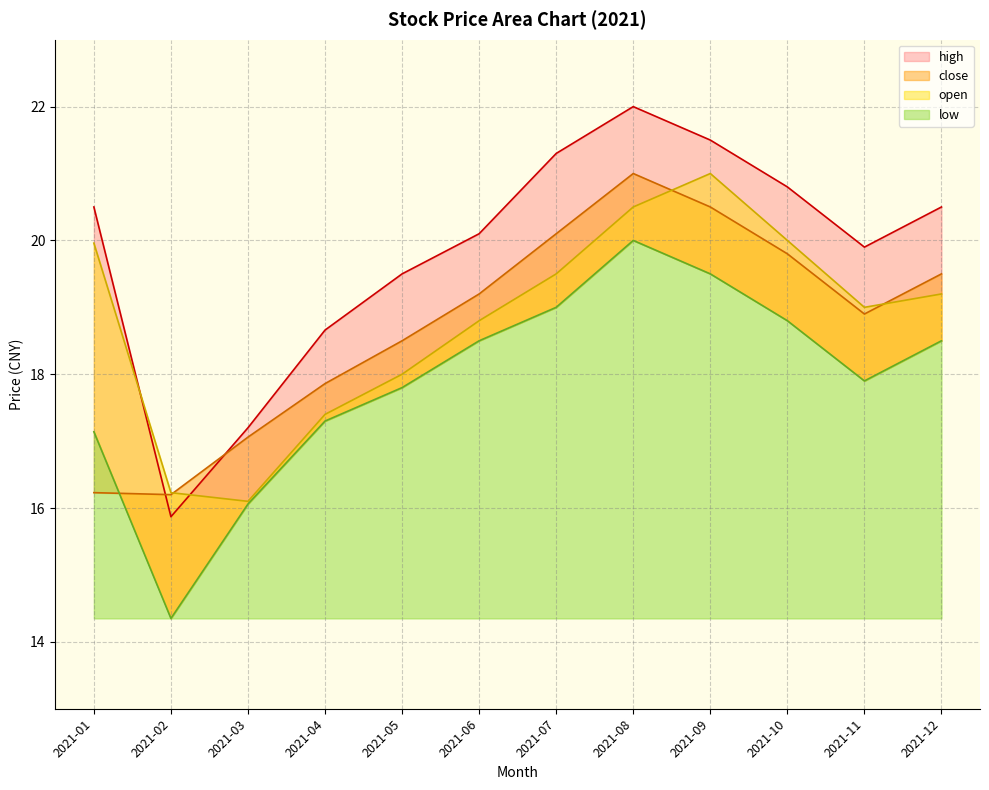

Which series has the largest range (max minus min)?

high